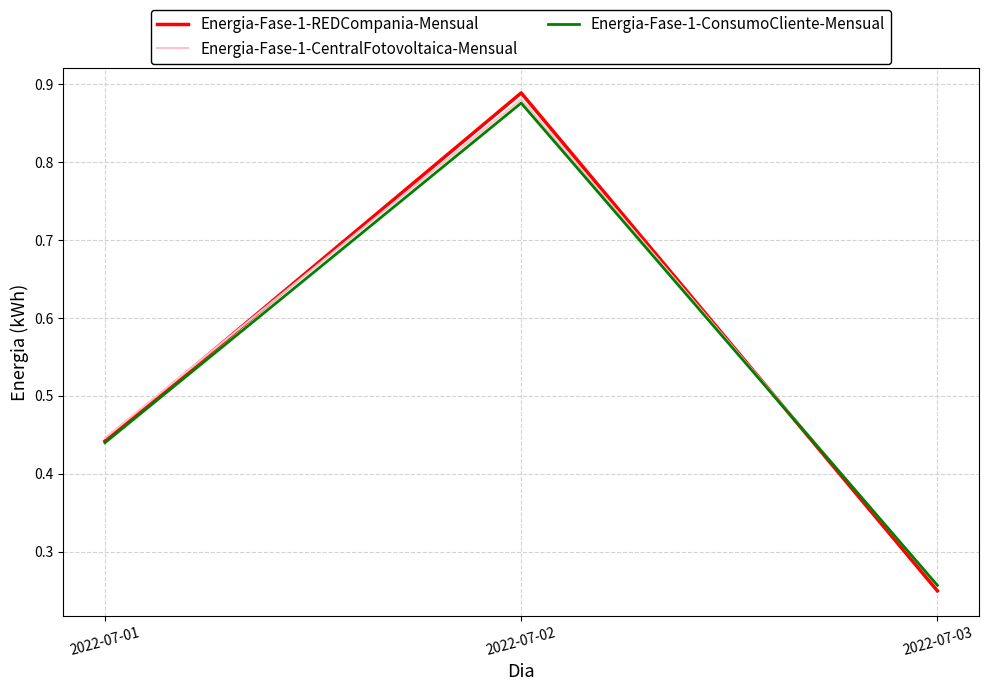

Which series has the widest spread of values?

Energia-Fase-1-REDCompania-Mensual